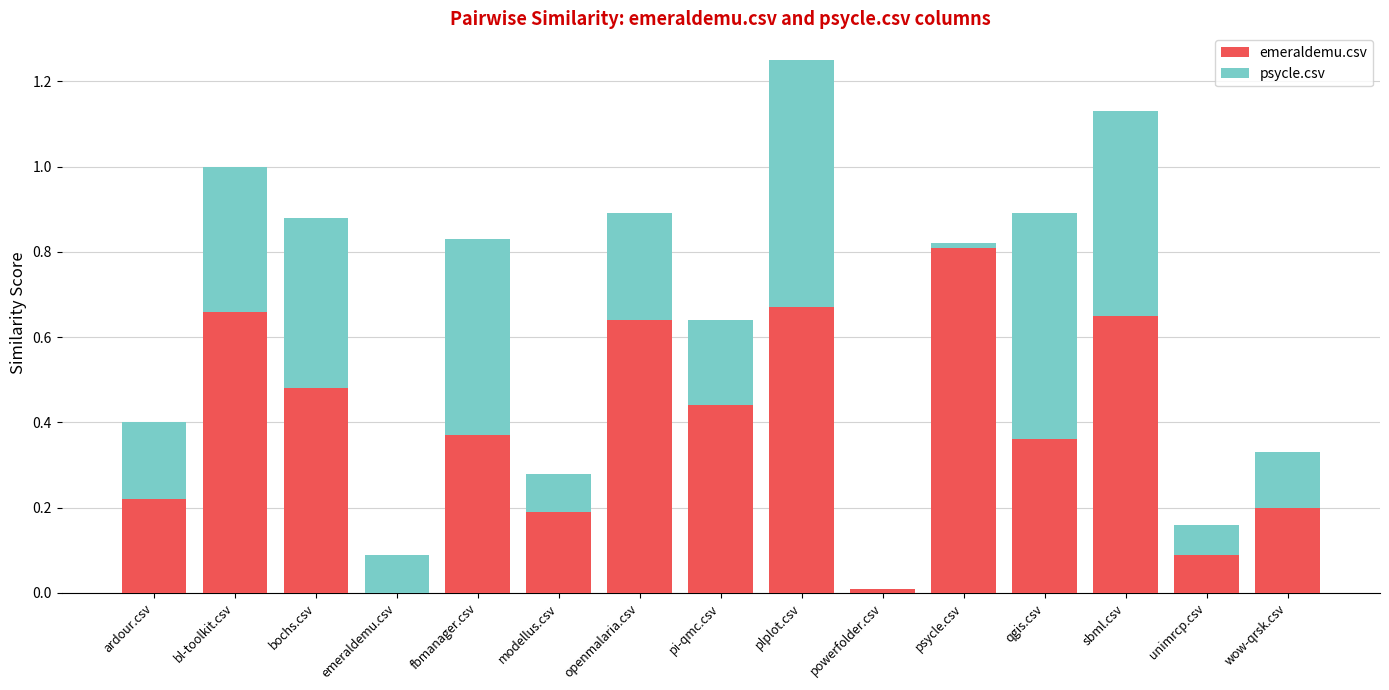

What is the highest value of the emeraldemu.csv series?

0.8